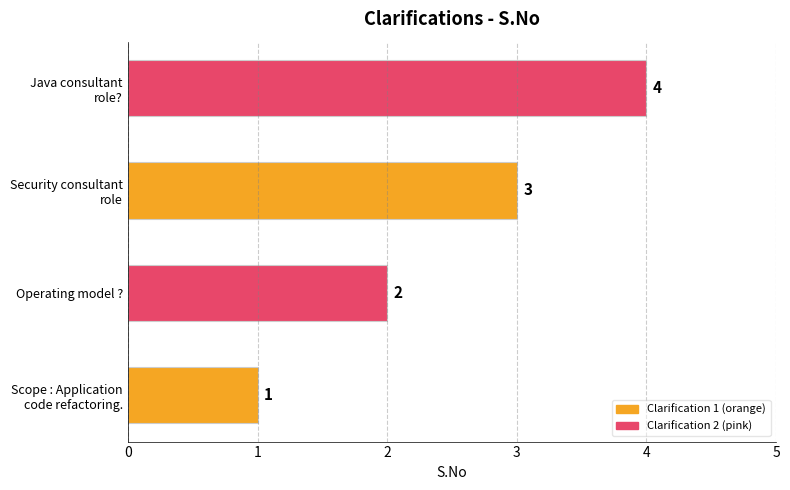

What is the sum of all values?

10